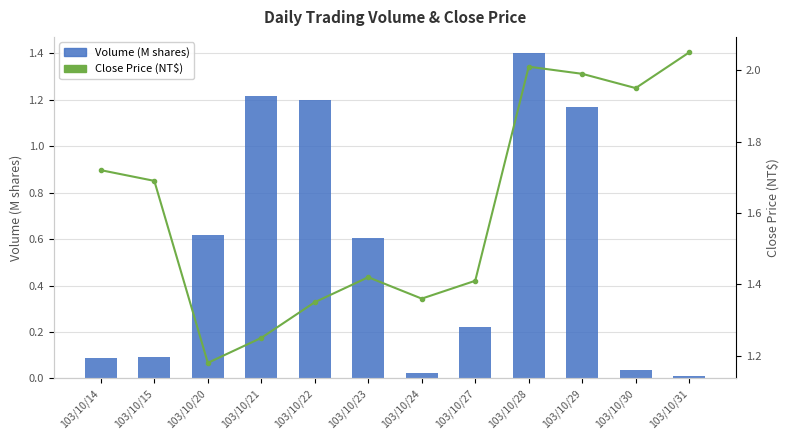

What is the sum of the Volume (M shares) values at 103/10/20 and 103/10/27?

0.8